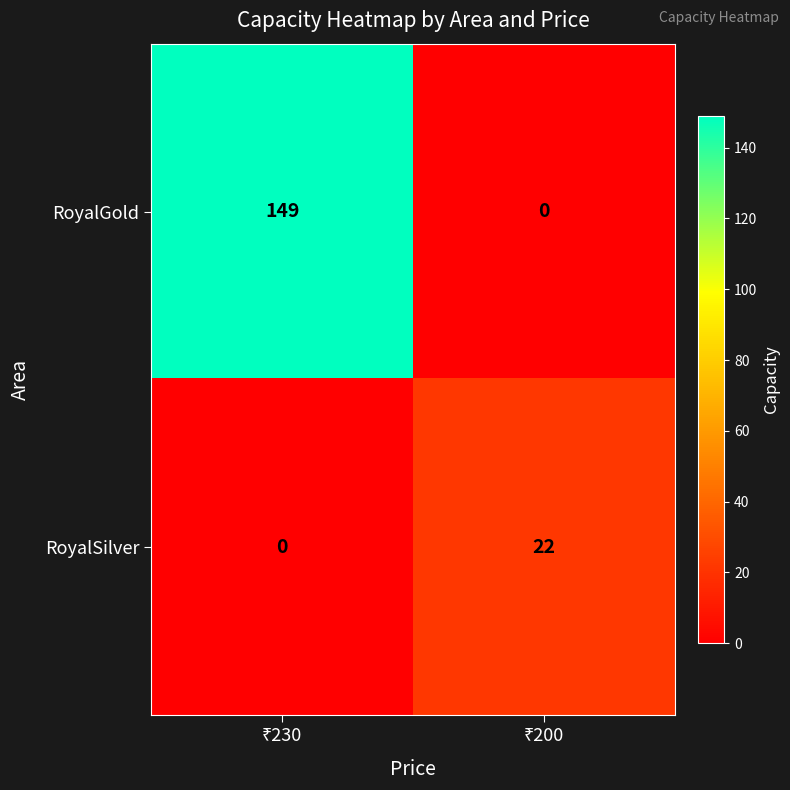

Count the number of categories in the chart.

2